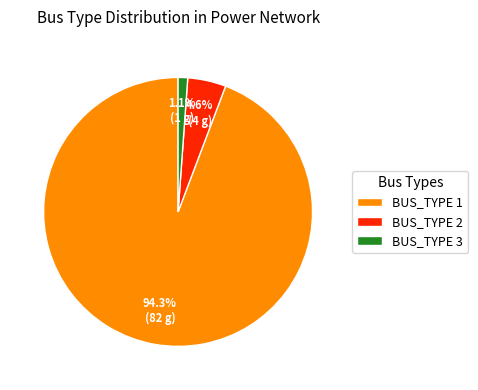

How many slices are in this pie chart?

3